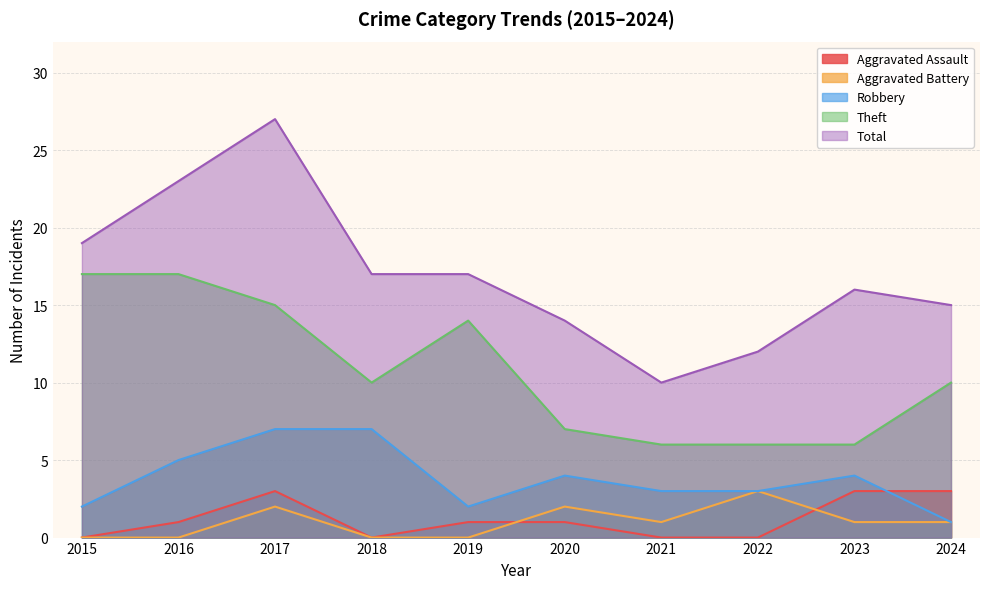

At which label does Theft first exceed 10?

2015